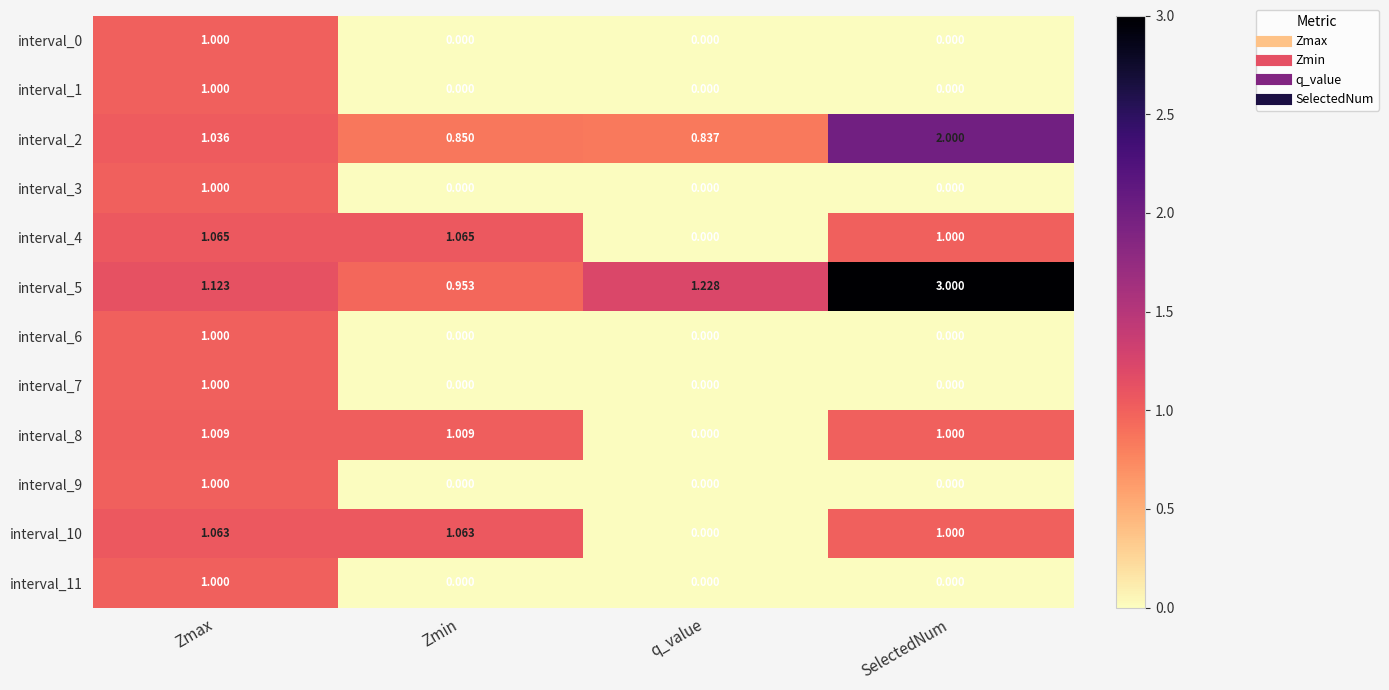

Which series has the largest total across all categories?

interval_5